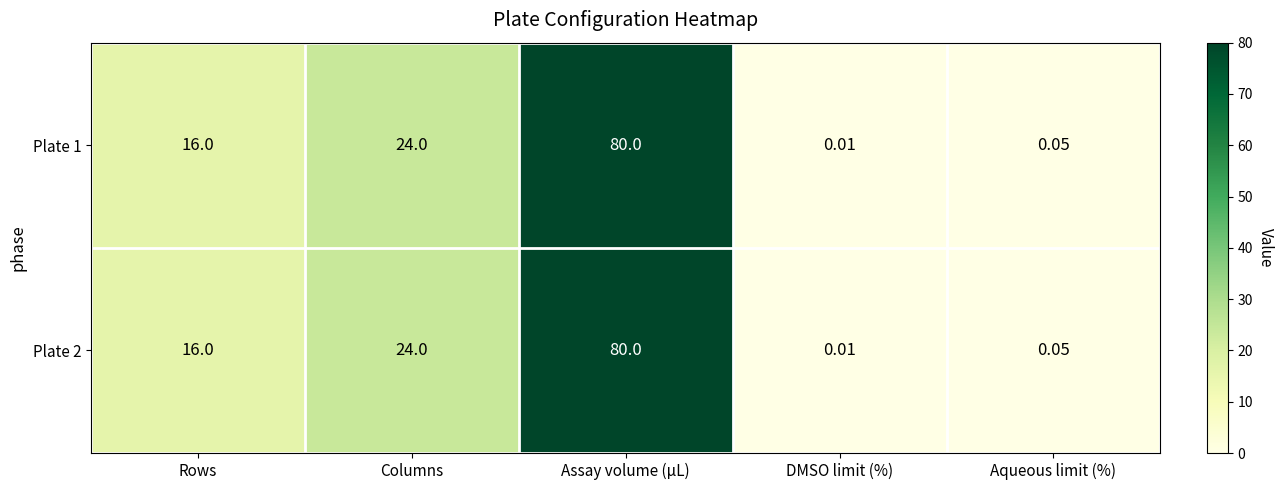

At which category is the sum across all series the highest?

Assay volume (µL)